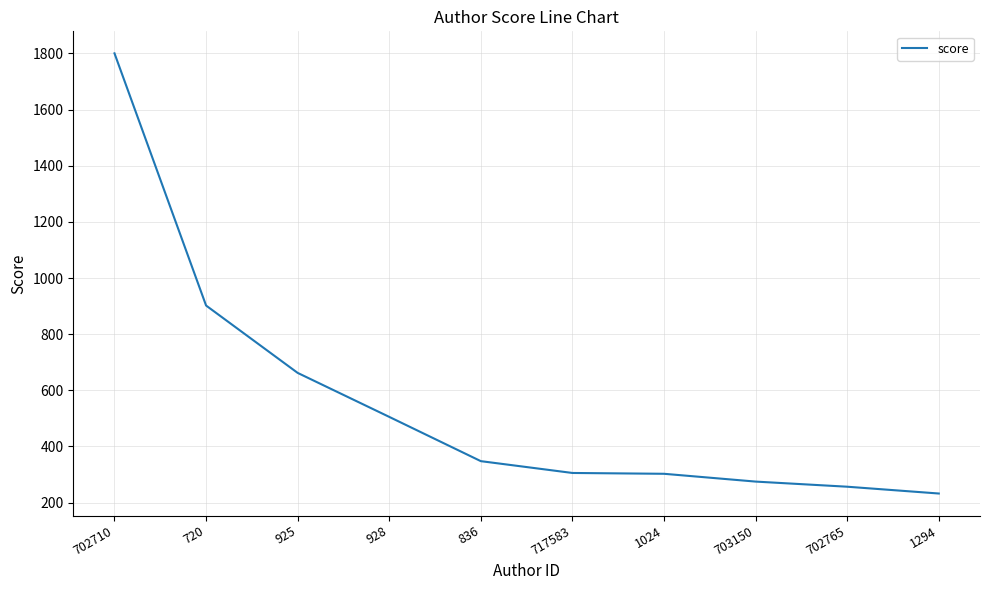

What is the sum of all values?

5590.4